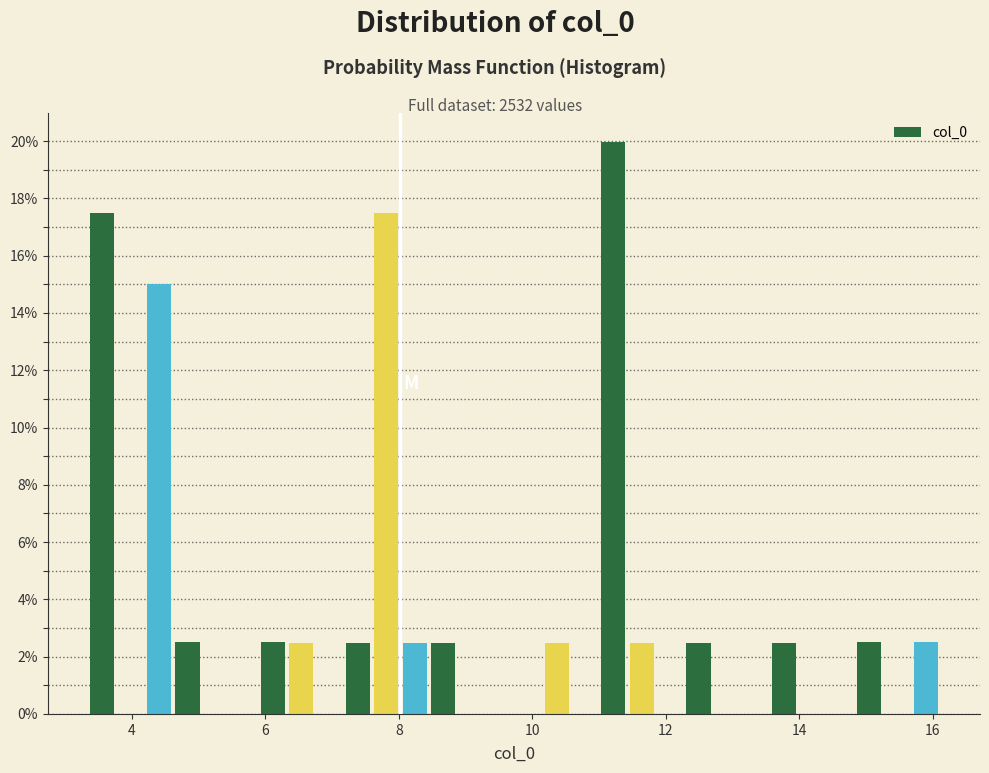

Around what value on the x-axis is the tallest bar? Give the approximate position of its centre, as read against the axis.

11.2